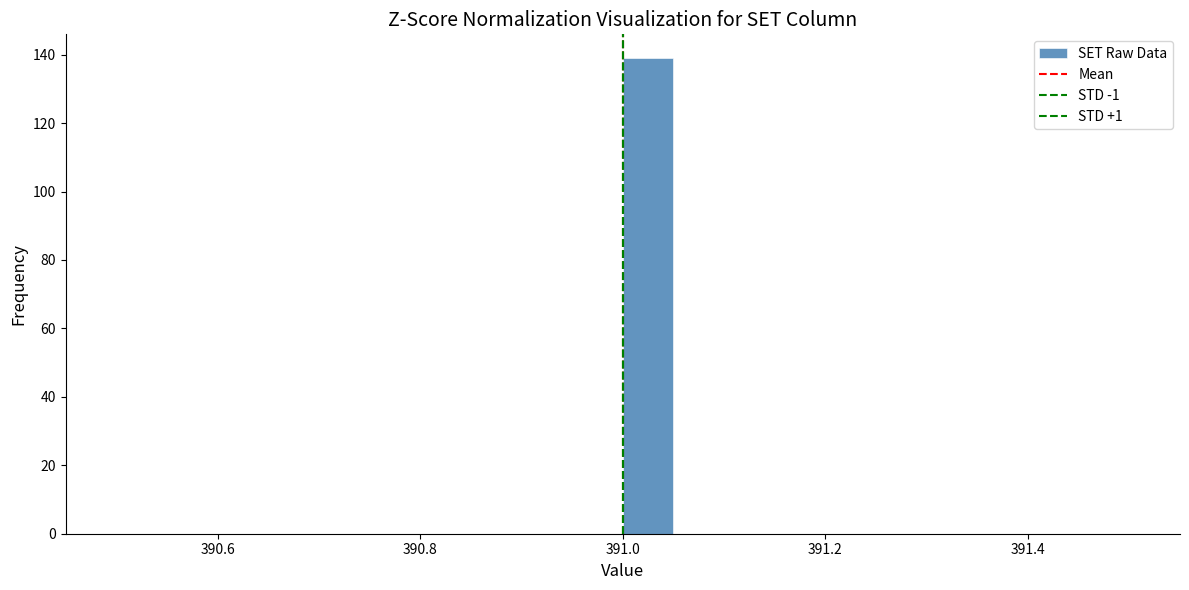

Read against the x-axis, roughly where is the centre of the tallest bar?

391.02